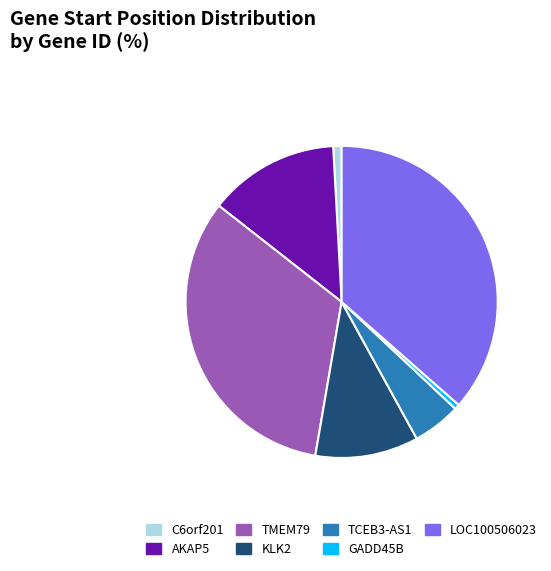

True or false: C6orf201 accounts for 15% of the total.

False